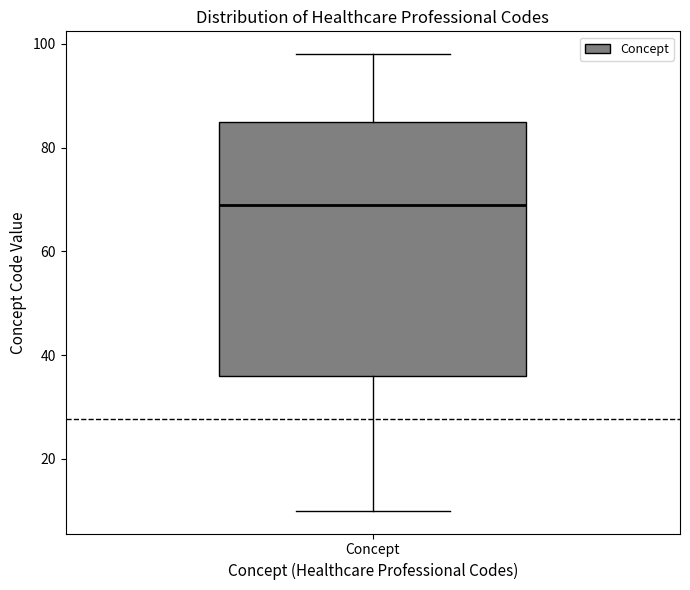

Where is the upper edge of the box for Concept on the y-axis? The values are not printed on the chart, so give them approximately, as read against the axis.

86